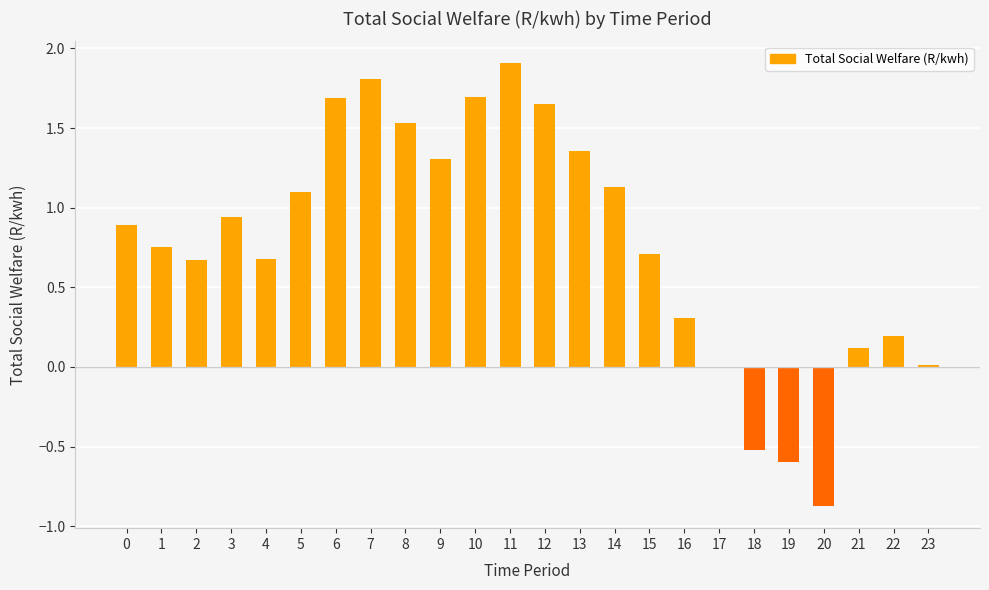

What is the sum of the values at 22 and 12?

1.8